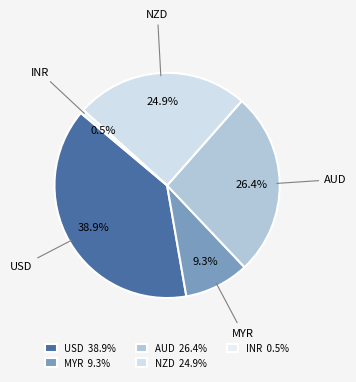

To the nearest percent, what is the difference between the MYR and NZD slice percentages?

16%